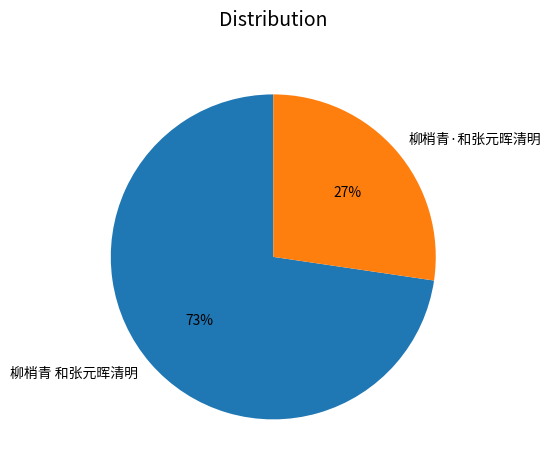

Rank the categories by value from highest to lowest.

柳梢青 和张元晖清明, 柳梢青·和张元晖清明